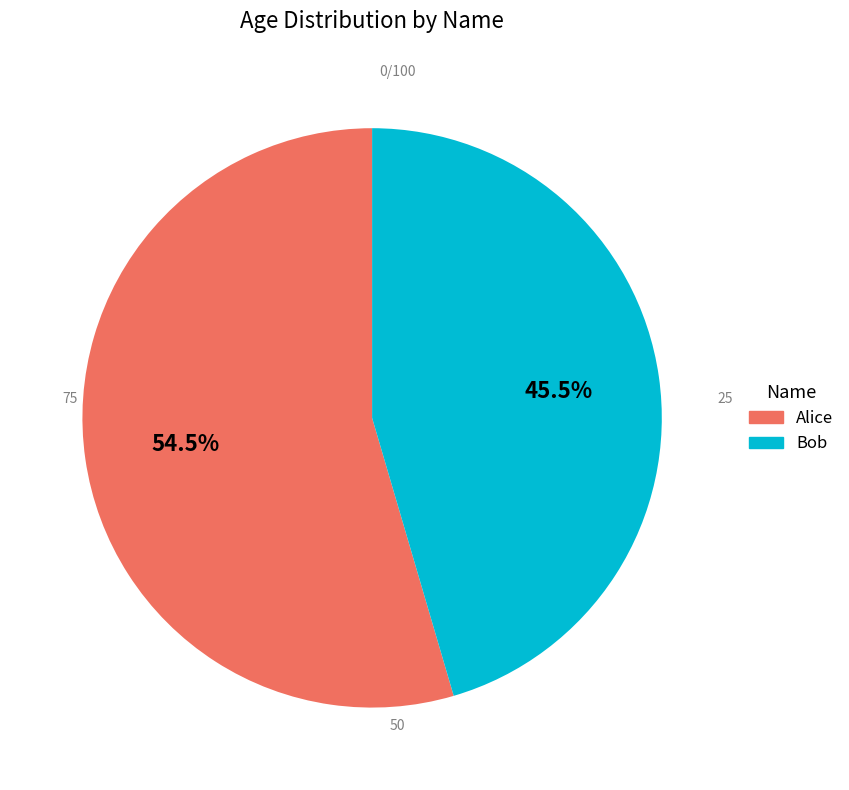

Which has a higher value, Alice or Bob?

Alice